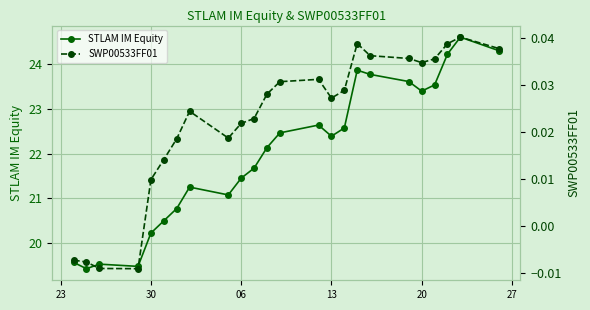

What is the minimum value for STLAM IM Equity?

19.4